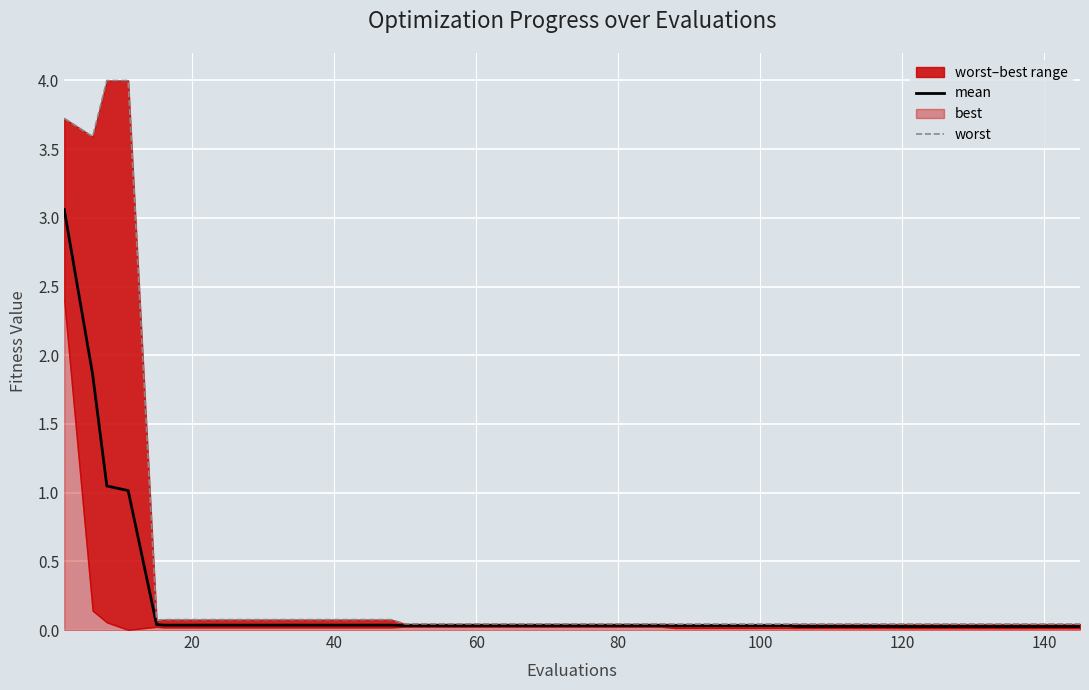

What is the average value of the mean series?

0.2